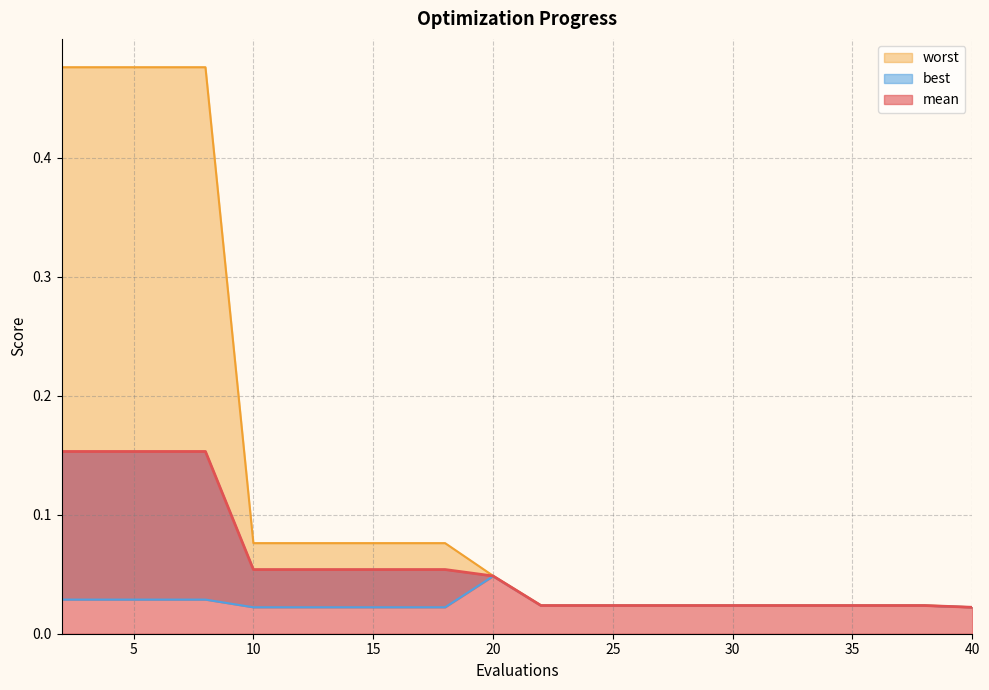

Is it true that mean equals 0.0 at 30?

False